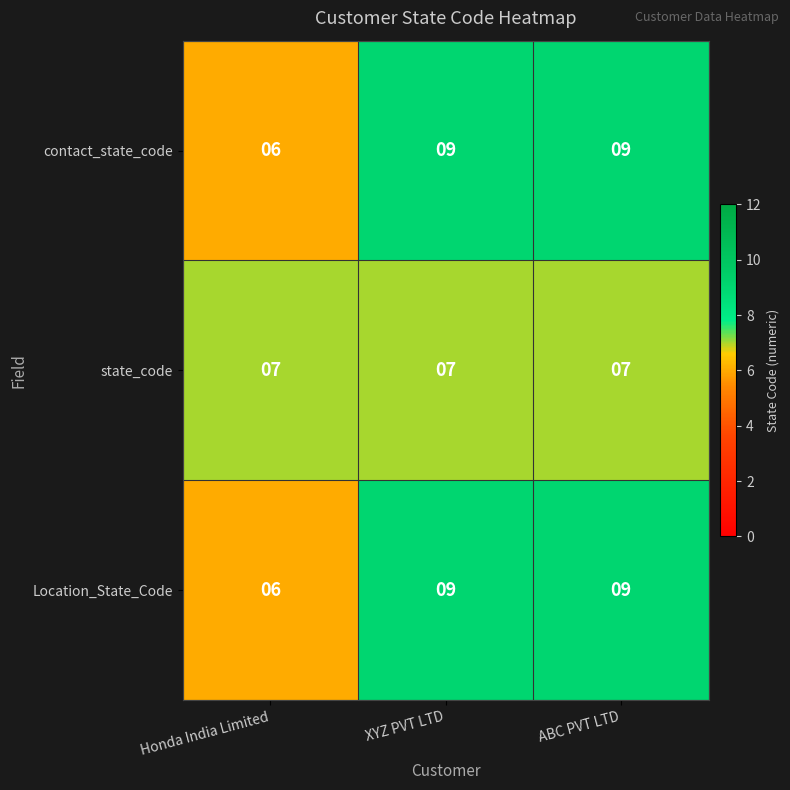

What is the spread (max minus min) of values at ABC PVT LTD?

2